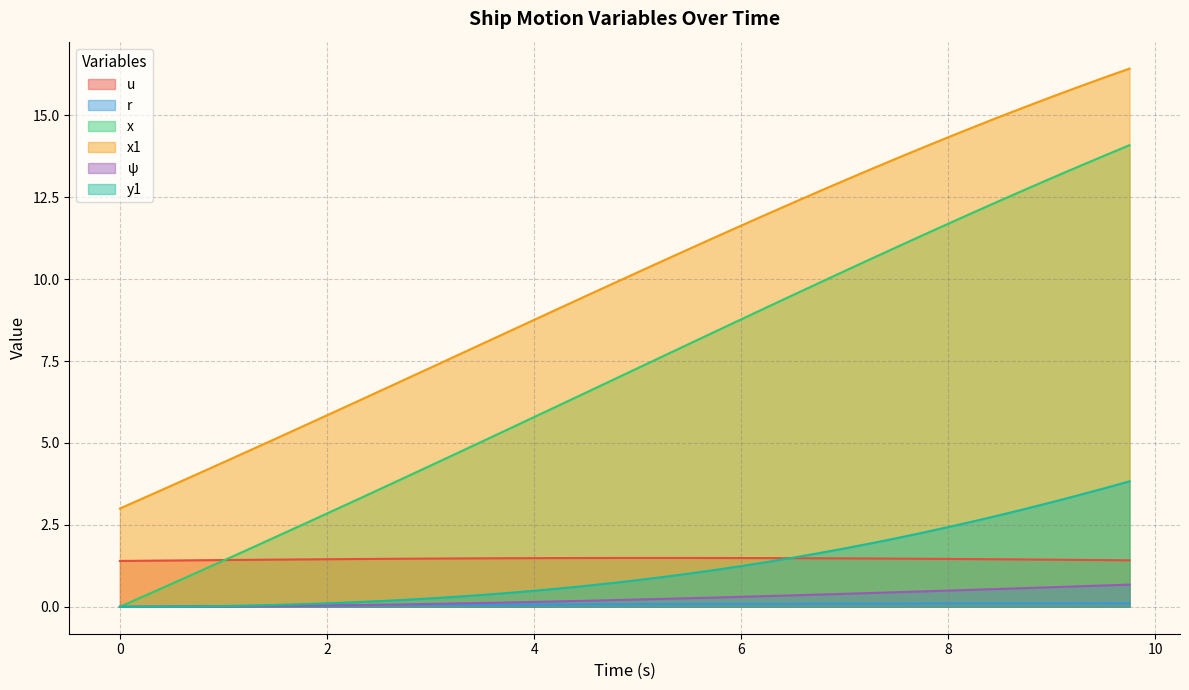

Which category has the highest value across all series?

9.75